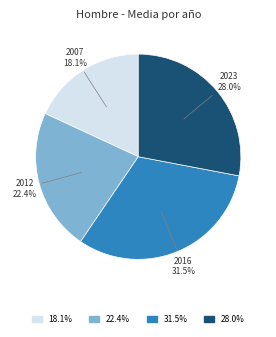

Is there a majority slice in this chart?

No